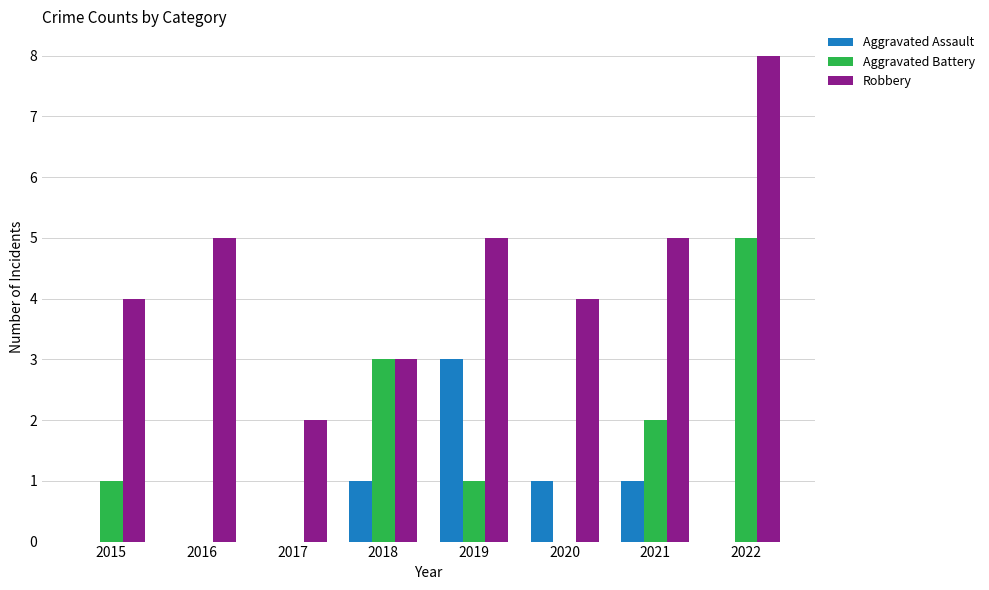

Where is Aggravated Battery nearest to the value 2?

2021